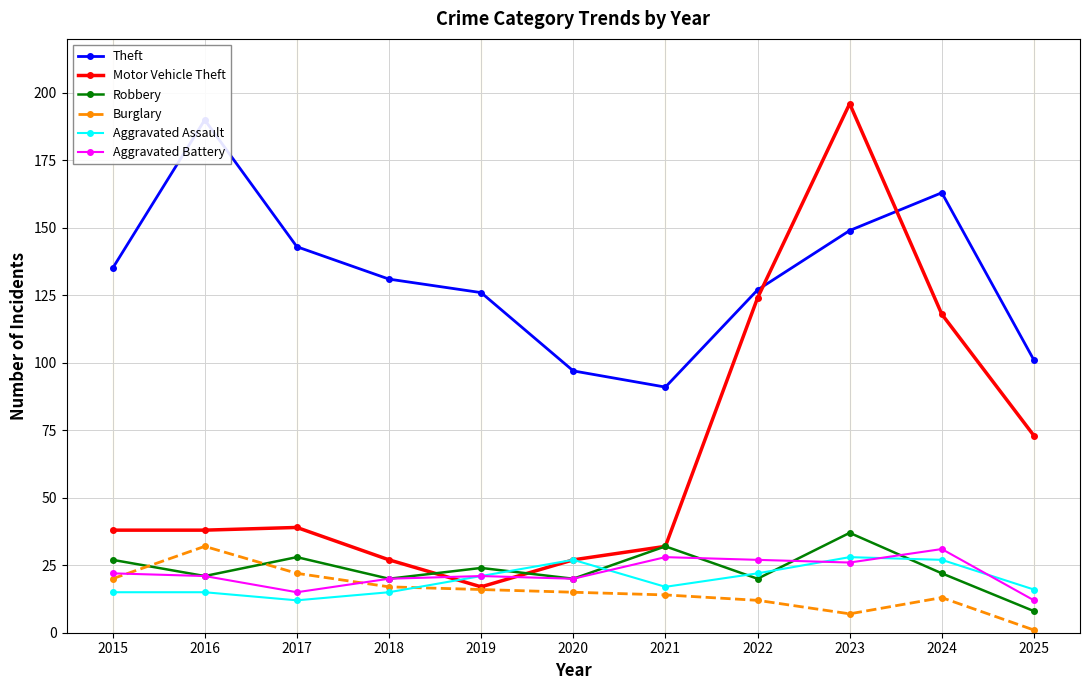

How many values in the Motor Vehicle Theft series are below 38?

4